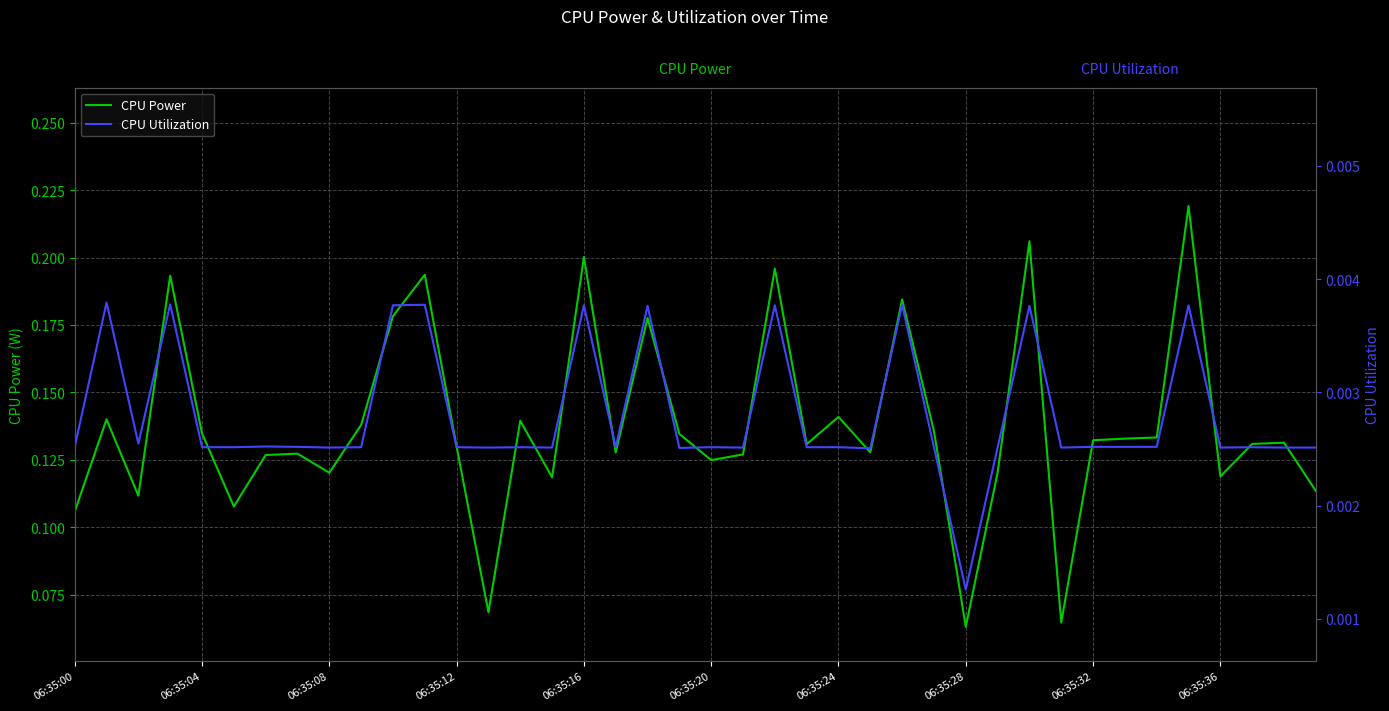

True or false: CPU Utilization has more than 2 points higher than both neighbors.

True